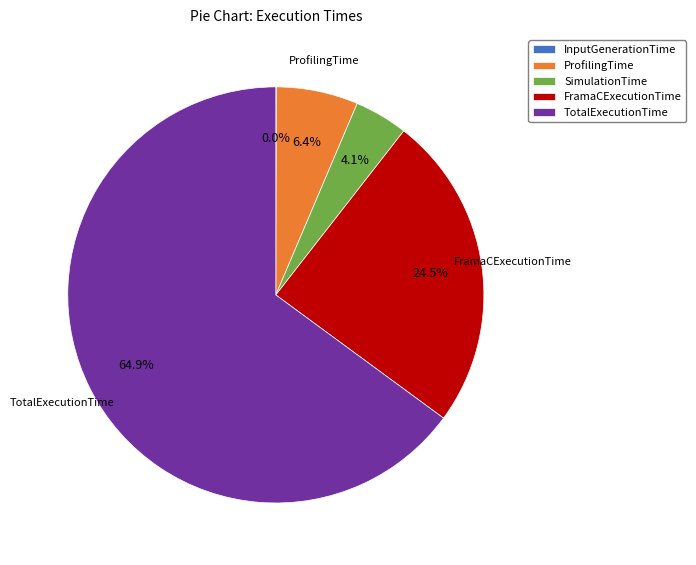

Which slice is the largest?

TotalExecutionTime